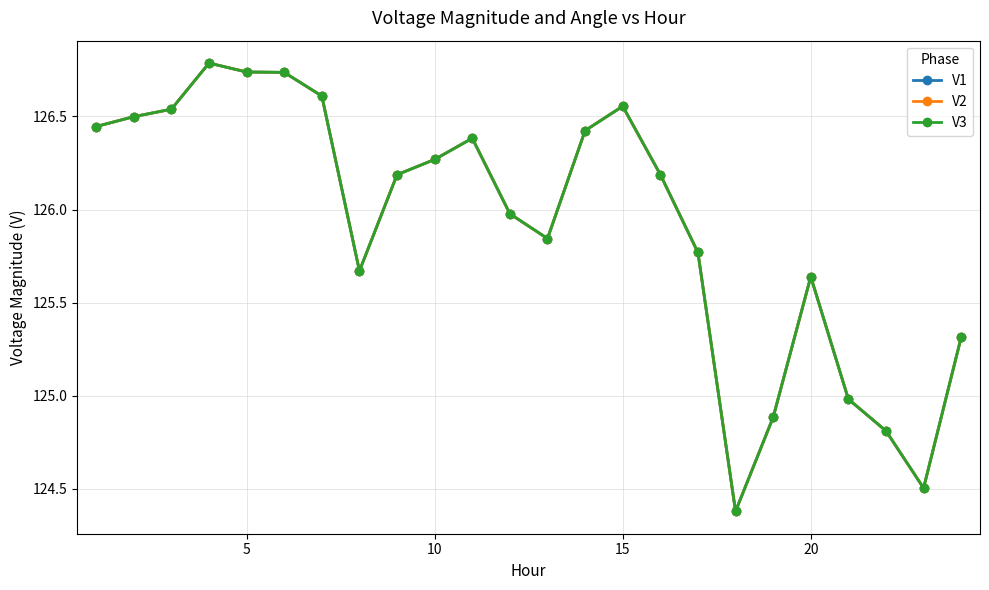

Reading right to left, transcribe all the data shown in this chart.

V1: 125.3	124.5	124.8	125.0	125.6	124.9	124.4	125.8	126.2	126.6	126.4	125.8	126.0	126.4	126.3	126.2	125.7	126.6	126.7	126.7	126.8	126.5	126.5	126.4
V2: 125.3	124.5	124.8	125.0	125.6	124.9	124.4	125.8	126.2	126.6	126.4	125.8	126.0	126.4	126.3	126.2	125.7	126.6	126.7	126.7	126.8	126.5	126.5	126.4
V3: 125.3	124.5	124.8	125.0	125.6	124.9	124.4	125.8	126.2	126.6	126.4	125.8	126.0	126.4	126.3	126.2	125.7	126.6	126.7	126.7	126.8	126.5	126.5	126.4